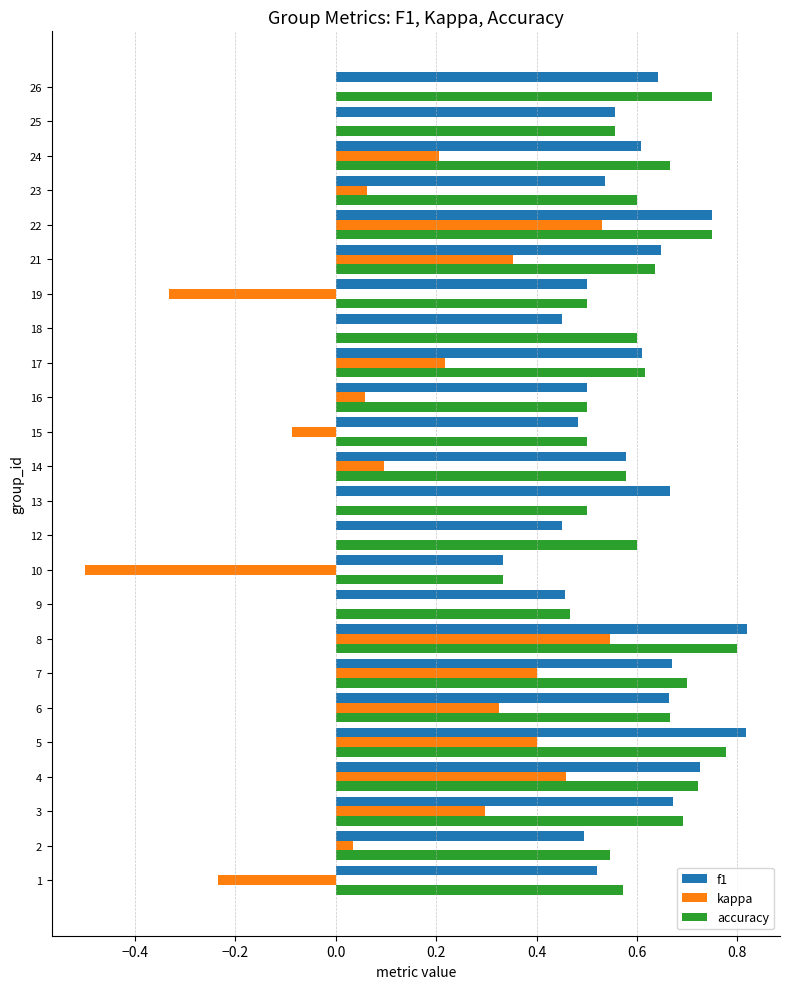

The accuracy series shows 0.8 at 13. True or false?

False